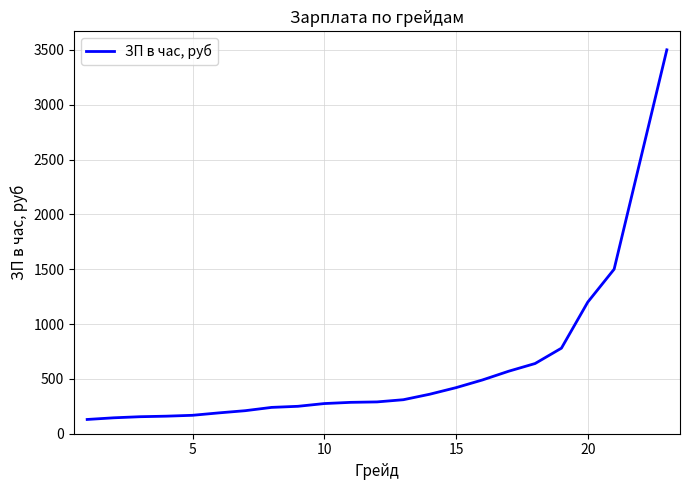

What is the smallest value displayed?

130